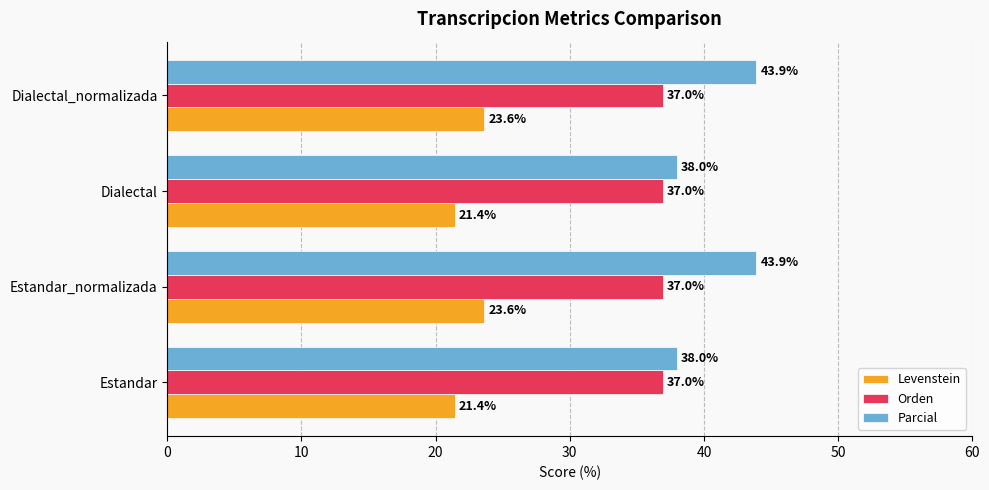

What is the sum of all Levenstein values?

90.1